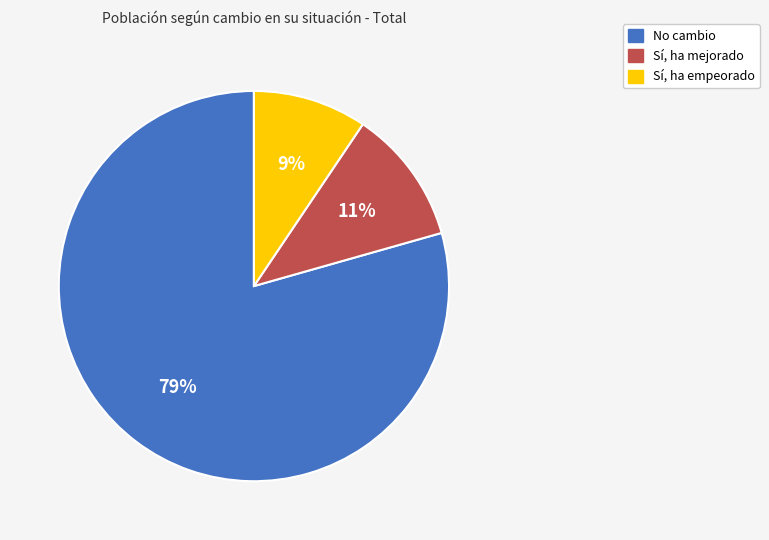

Is there any slice that represents more than half of the pie?

Yes